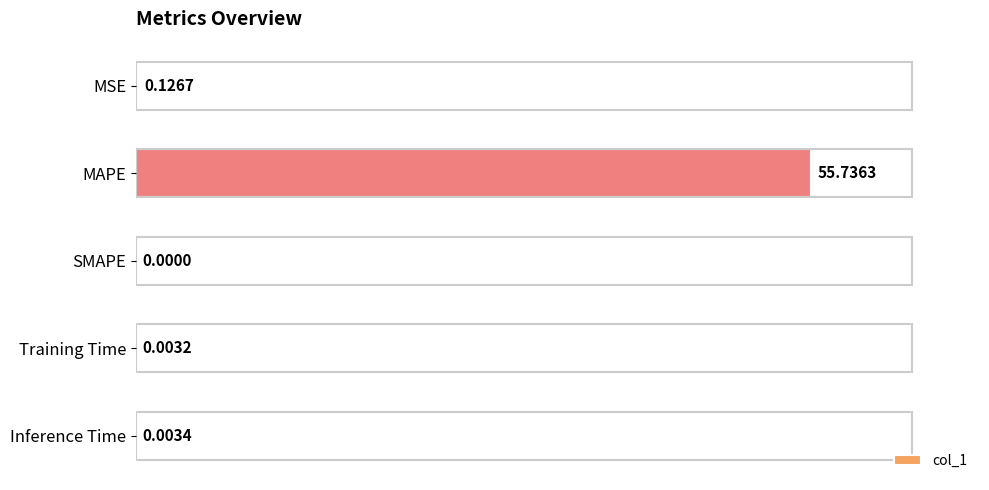

What is the greatest value displayed?

55.7